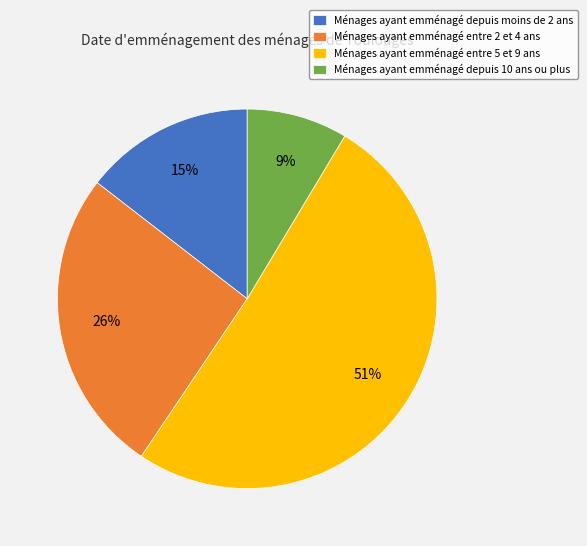

To the nearest percent, what is the average slice percentage?

25%